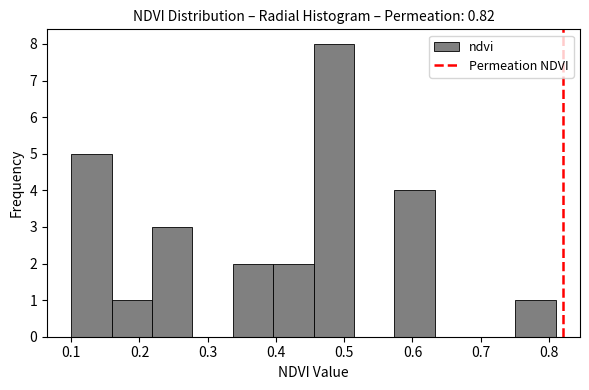

Reading left to right, transcribe this chart: for each bar, give the range it covers on the x-axis and its height. Neither the bar edges nor the heights are printed on the chart, so give them approximately, as read against the axes.

0.10 to 0.16: 5
0.16 to 0.22: 1
0.22 to 0.28: 3
0.28 to 0.34: 0
0.34 to 0.40: 2
0.40 to 0.46: 2
0.46 to 0.51: 8
0.51 to 0.57: 0
0.57 to 0.63: 4
0.63 to 0.69: 0
0.69 to 0.75: 0
0.75 to 0.81: 1